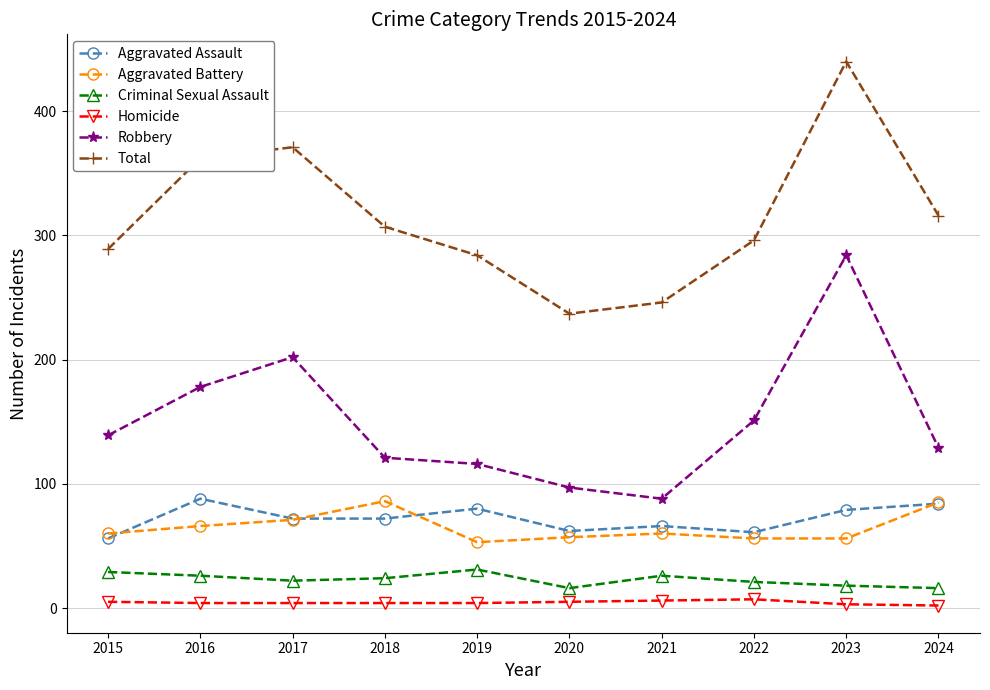

What is the difference between the second highest and minimum values in the Robbery series?

114